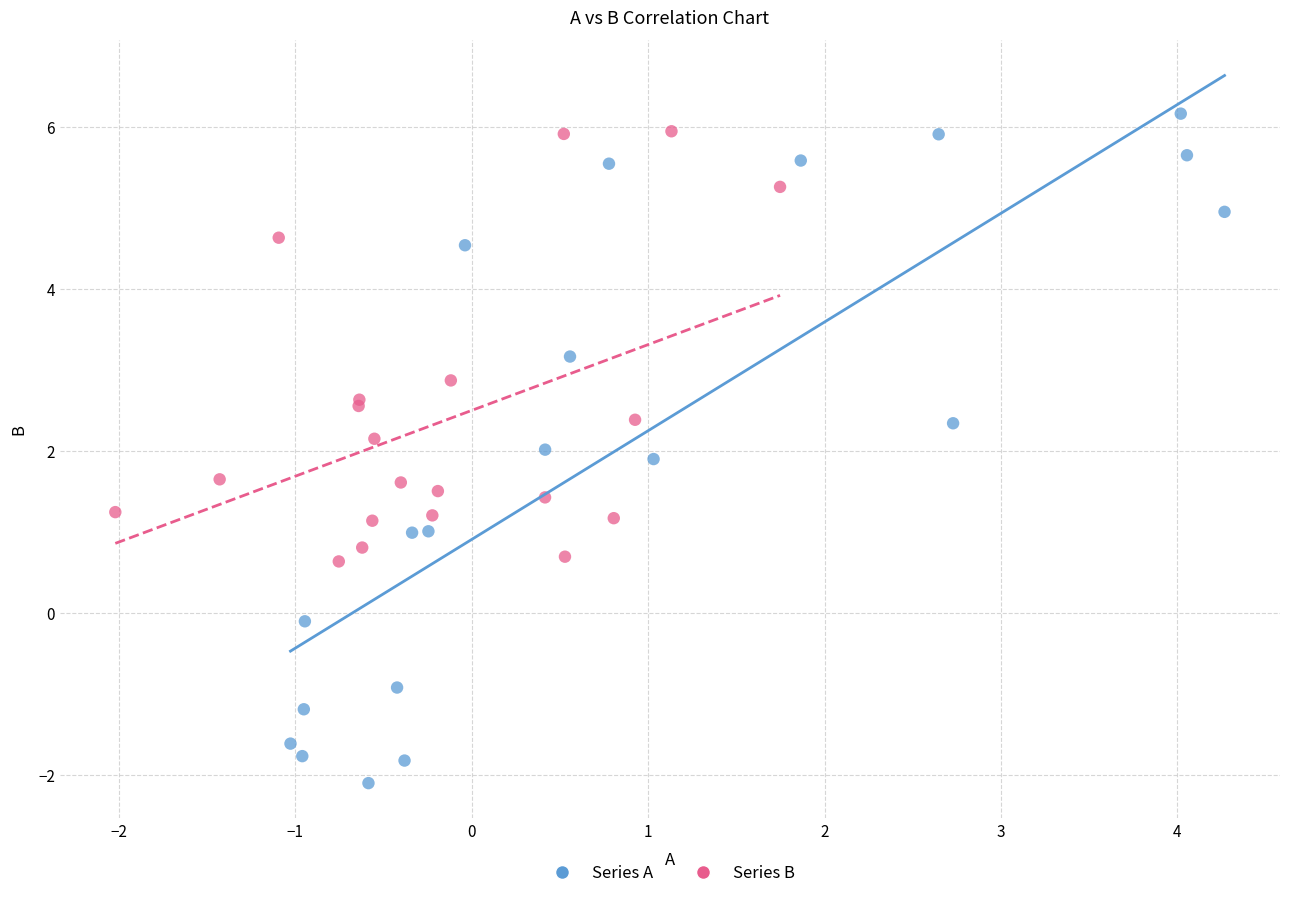

Which series contains the highest Y value?

Series A